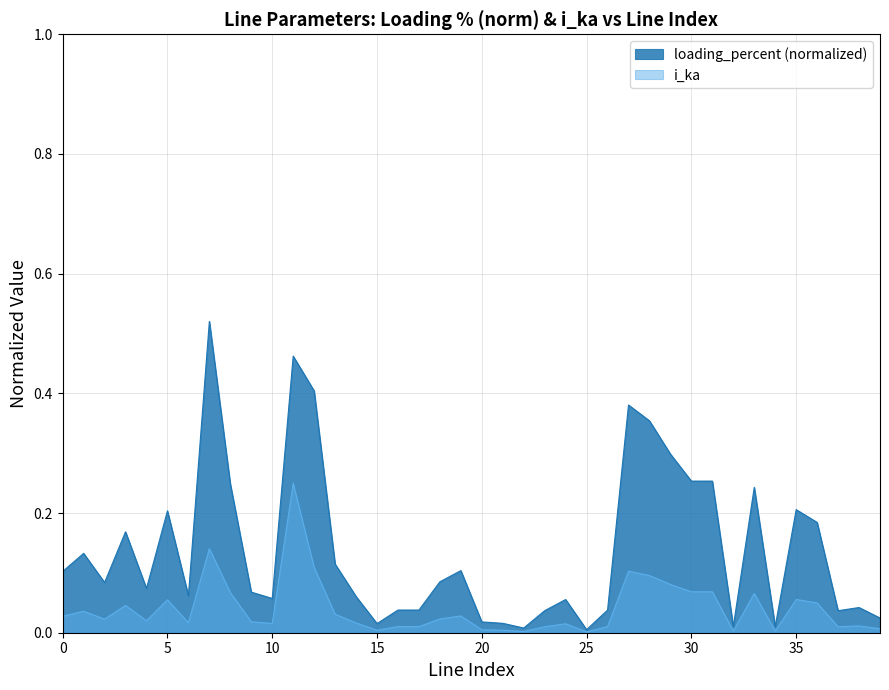

What is the greatest value displayed?

0.5